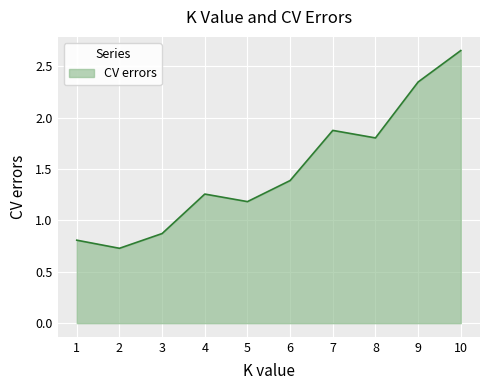

Between 9 and 5, which is larger?

9